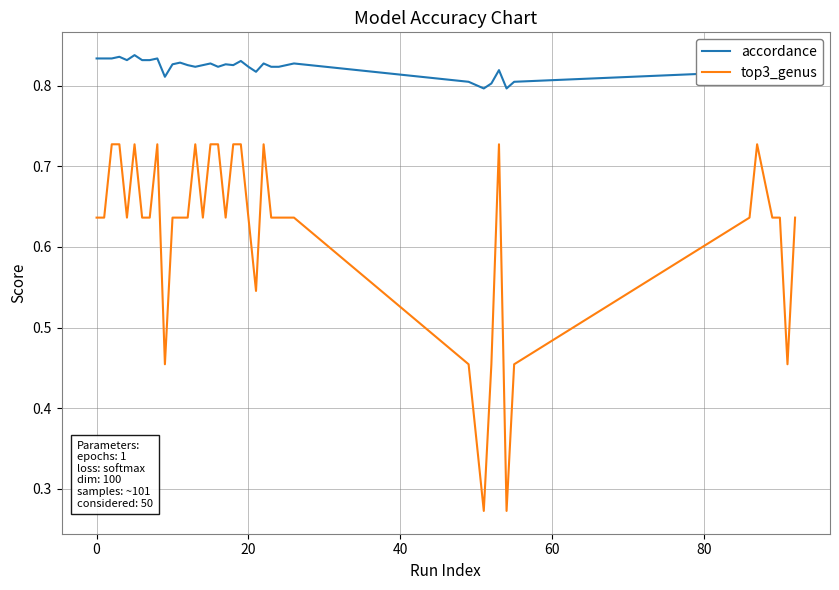

True or false: top3_genus and accordance intersect in this chart.

False